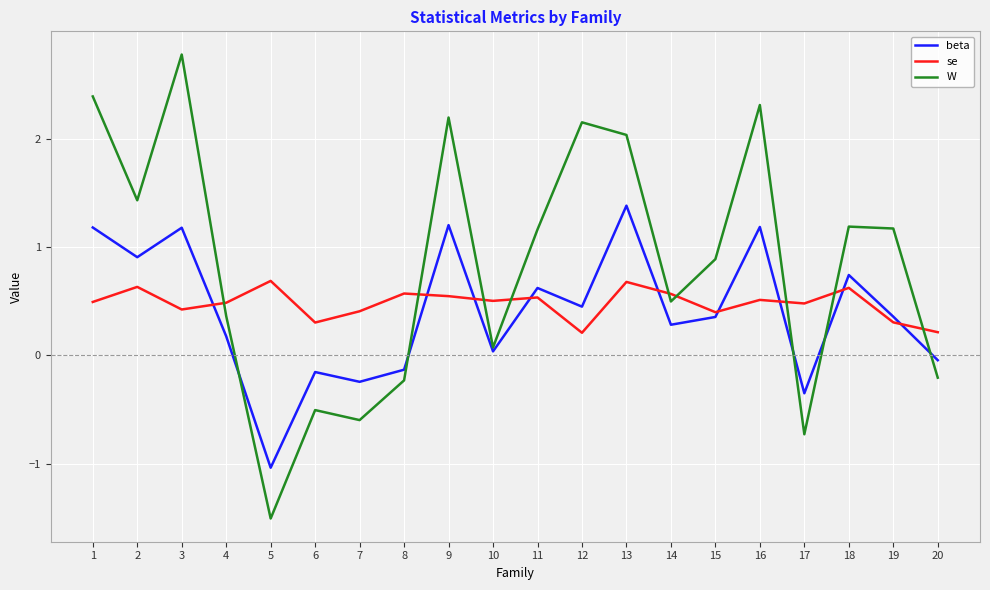

What is the difference between the W values at 6 and 16?

2.8